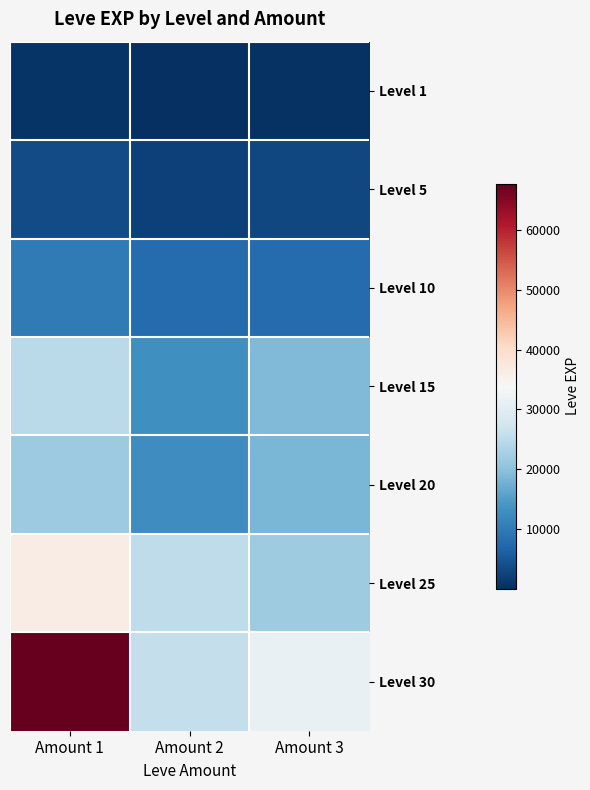

Reading right to left, what are all the values shown in this chart?

Level 1: Amount 3=450	Amount 2=1	Amount 1=630
Level 5: Amount 3=3040	Amount 2=2230	Amount 1=3600
Level 10: Amount 3=7880	Amount 2=7880	Amount 1=9990
Level 15: Amount 3=18910	Amount 2=13040	Amount 1=24790
Level 20: Amount 3=18290	Amount 2=12960	Amount 1=21600
Level 25: Amount 3=21830	Amount 2=25250	Amount 1=36390
Level 30: Amount 3=31330	Amount 2=25900	Amount 1=67730